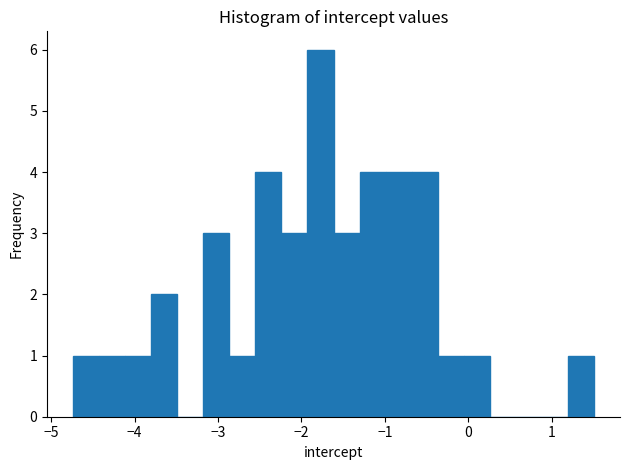

Read against the x-axis, roughly where is the centre of the tallest bar?

-1.8